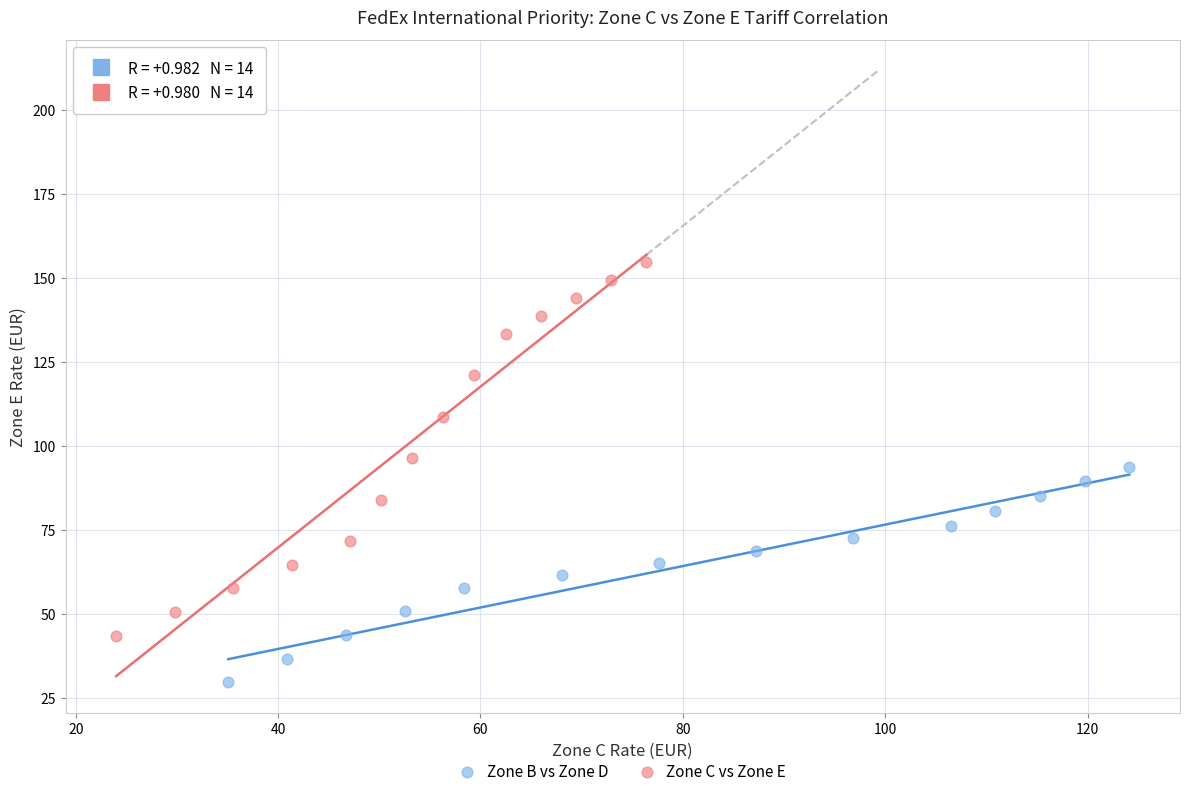

Which series contains the lowest Y value?

Zone B vs Zone D